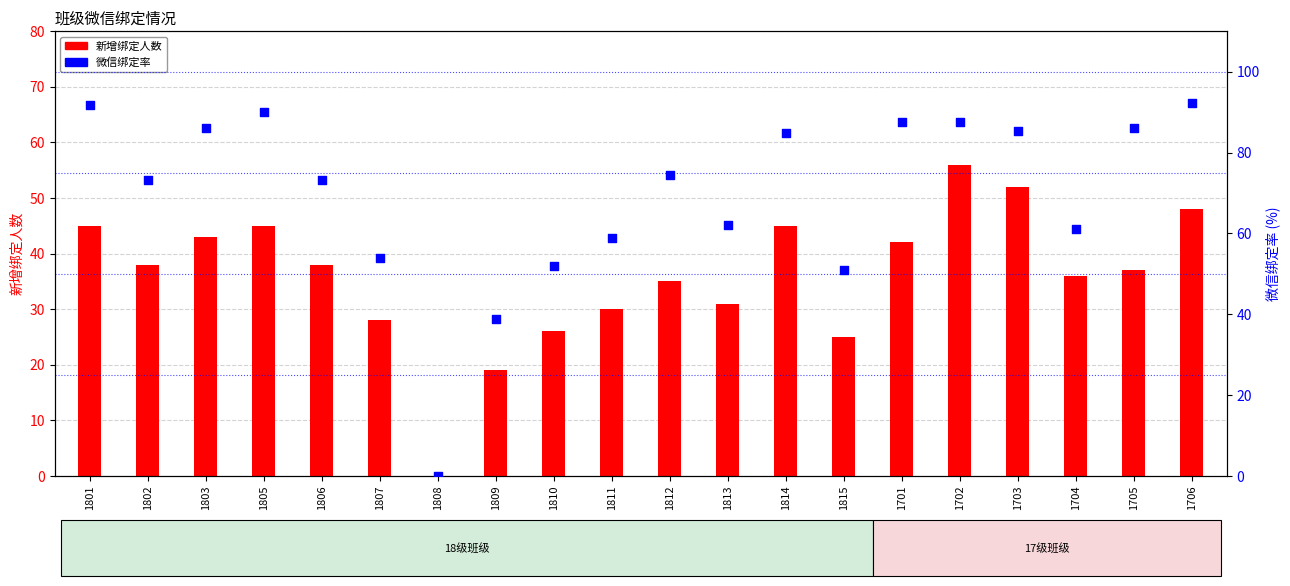

Is the value of 微信绑定率 at 1813 greater than the value of 新增绑定人数 at 1810?

Yes